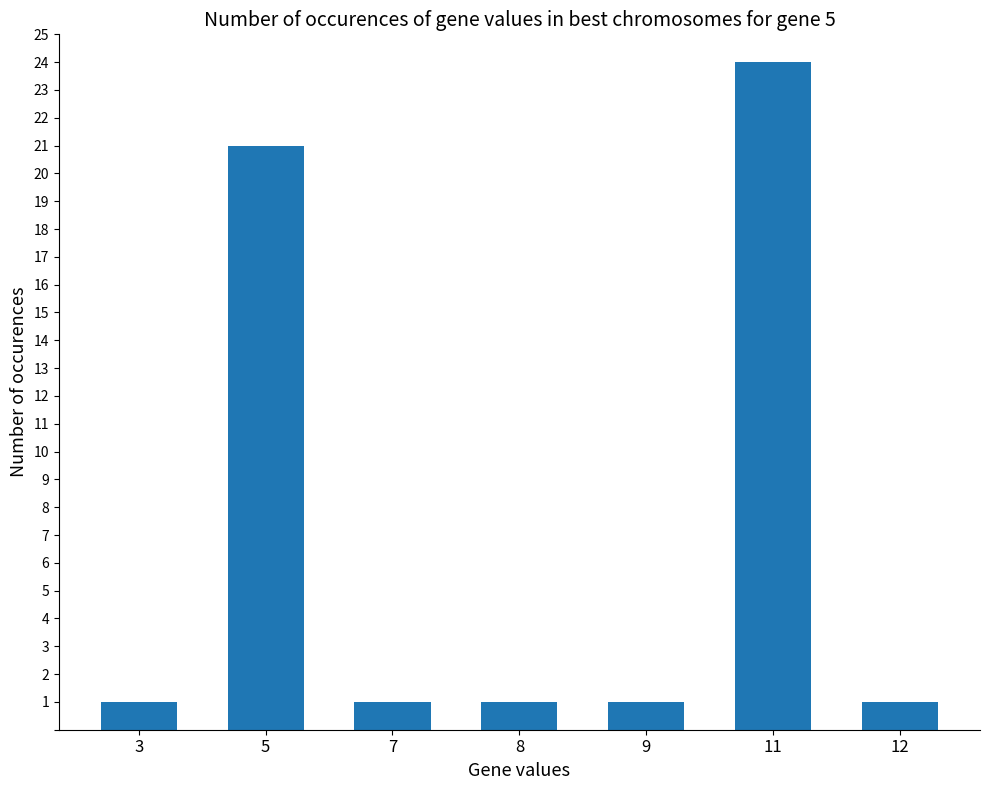

What is the change in value from 3 to 5?

+20